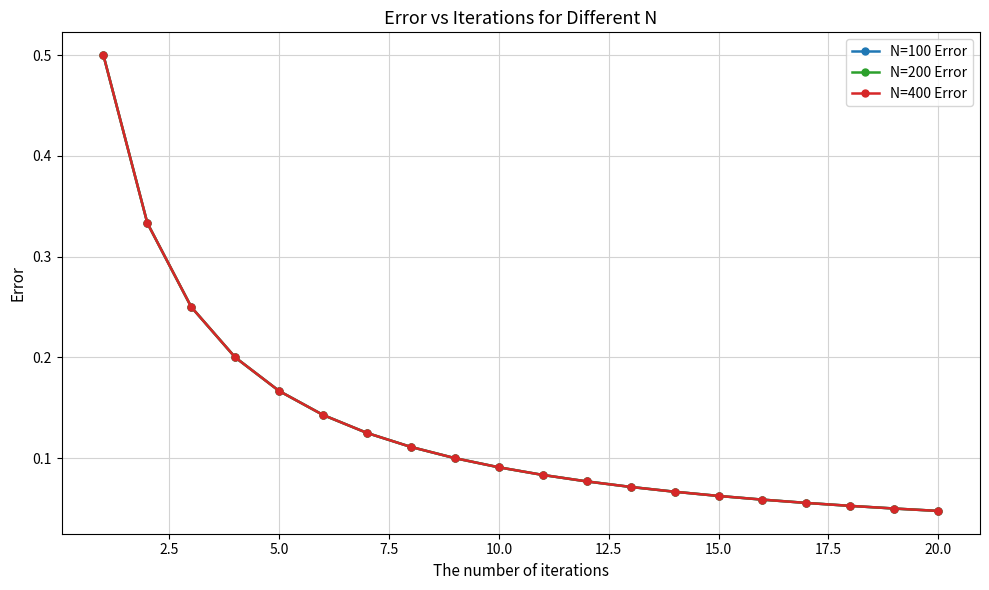

Does the chart have visible grid lines?

Yes